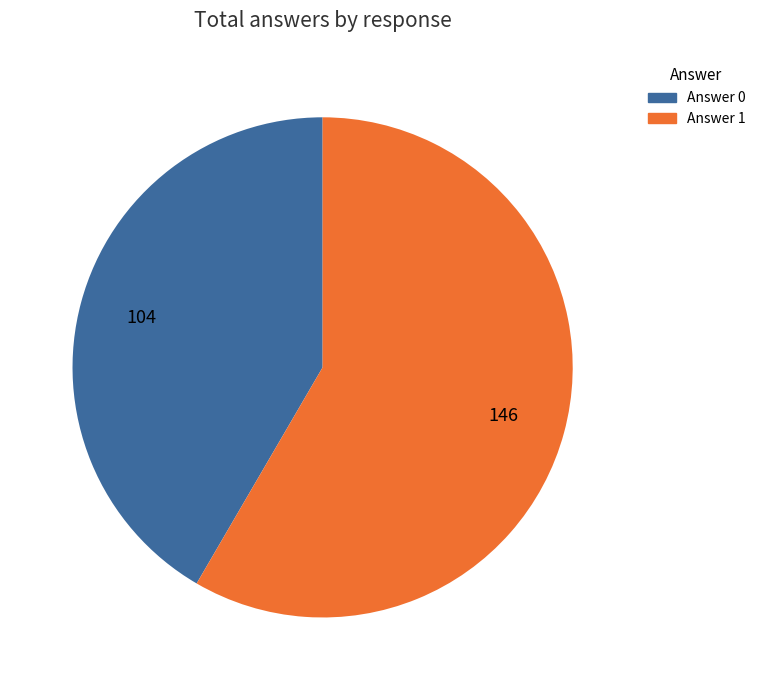

Is there a majority slice in this chart?

Yes